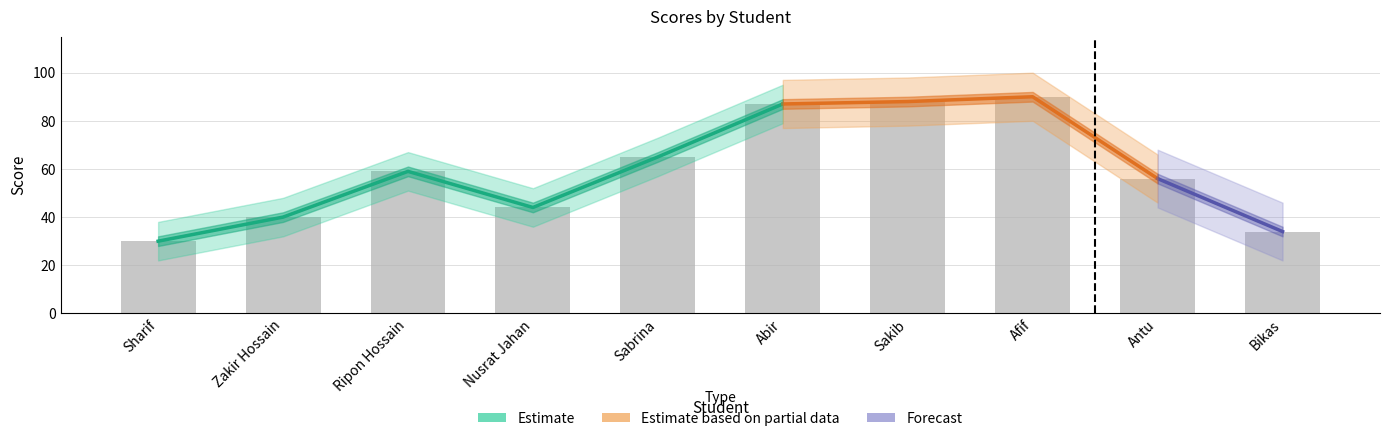

Are the bars grouped side by side (vs. stacked)?

Yes